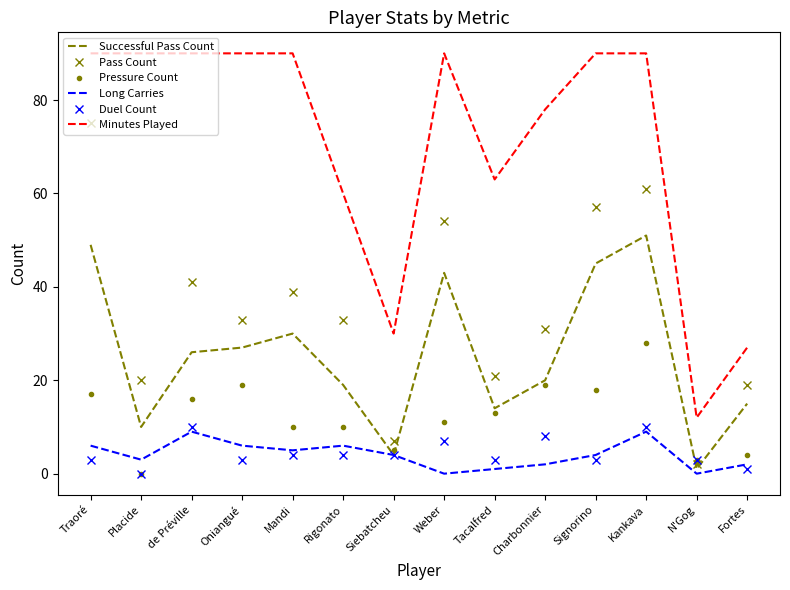

At which label does Successful Pass Count reach its peak?

Kankava